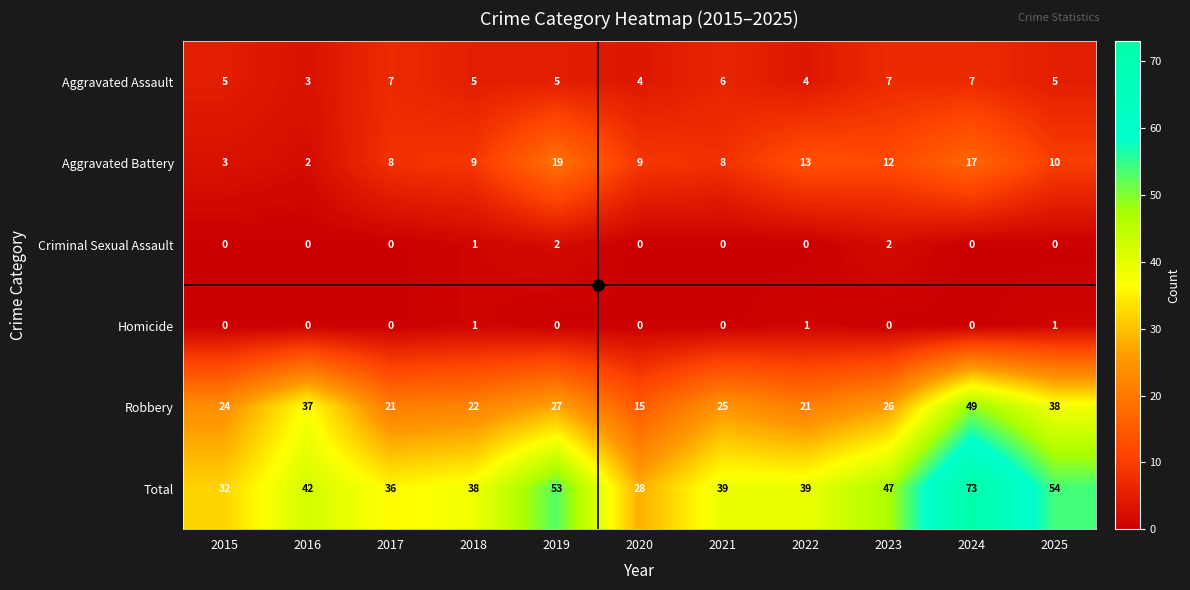

What is the spread (max minus min) of values at 2023?

47